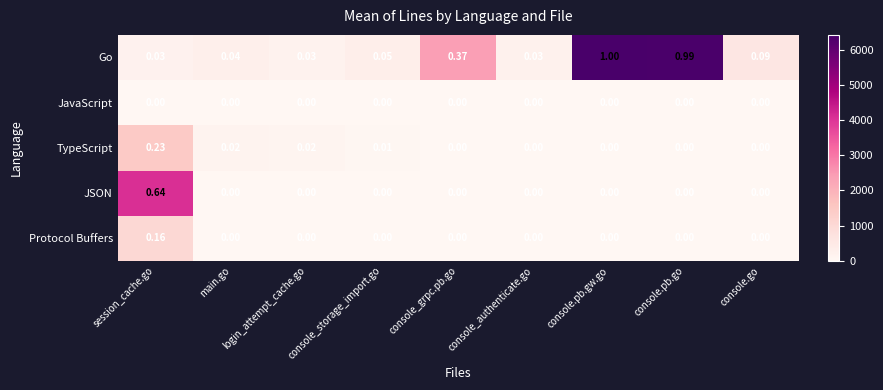

At which category is the sum across all series the highest?

session_cache.go